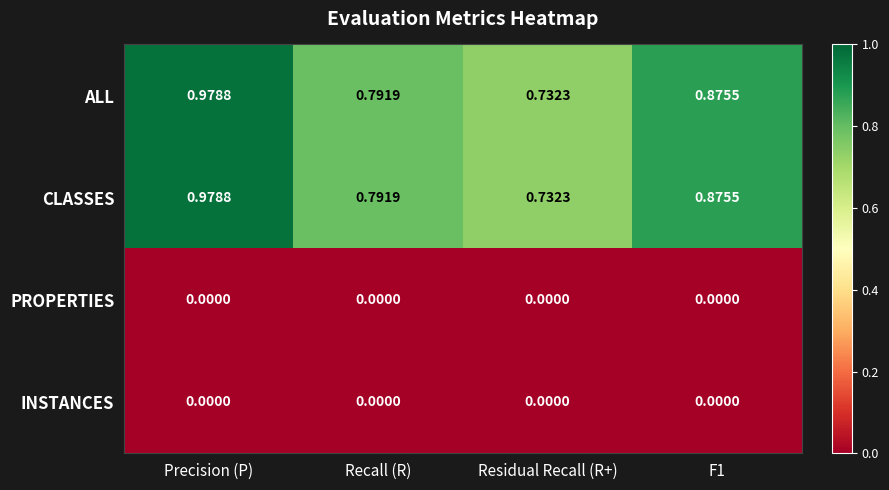

At which category is the sum across all series the highest?

Precision (P)